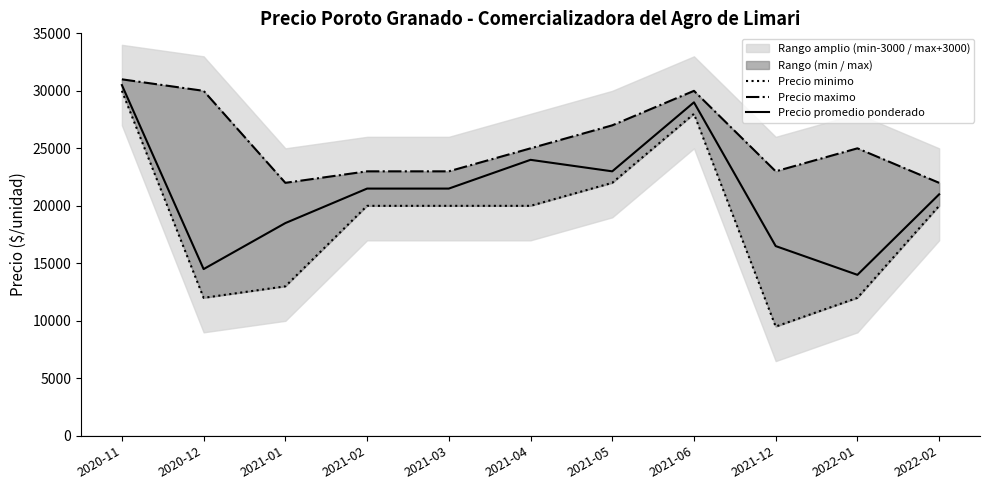

Which series has the largest range (max minus min)?

Precio minimo